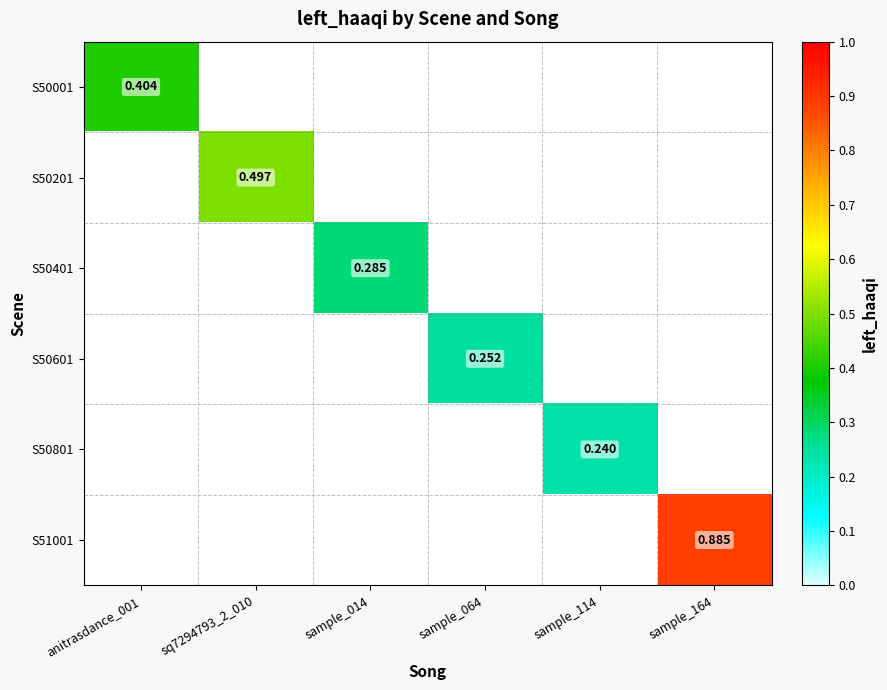

Is it true that S50401 equals 0.4 at sample_014?

False